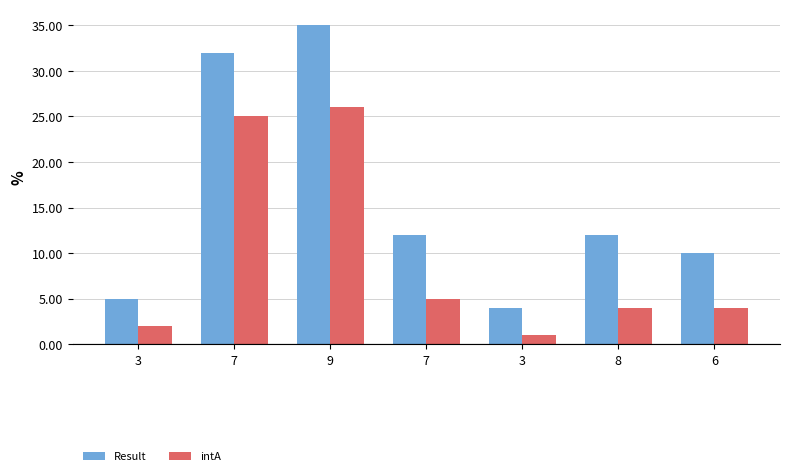

Which series has the largest range (max minus min)?

Result